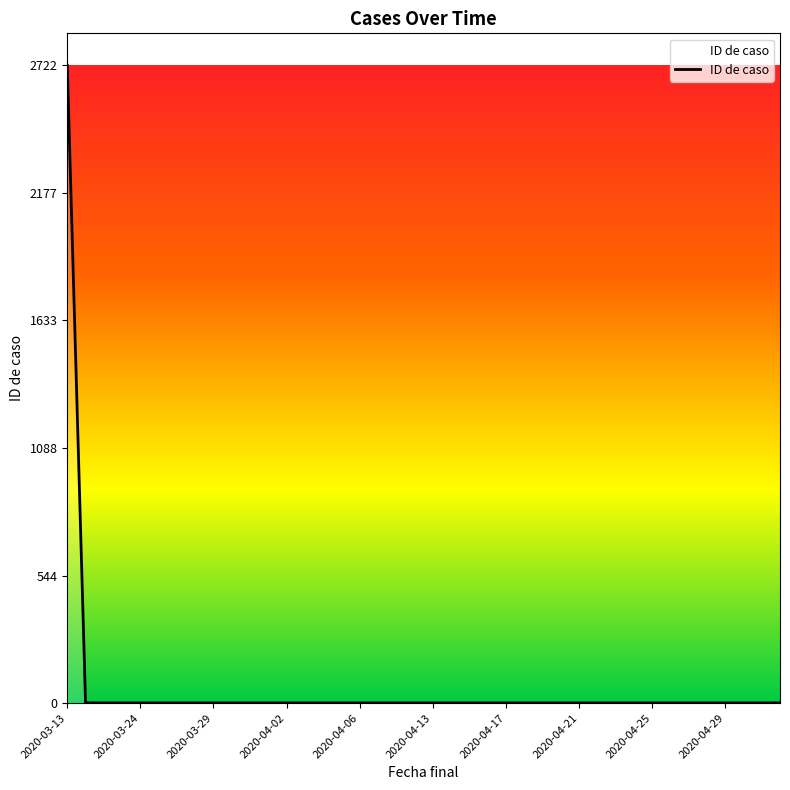

What is the difference between the maximum and minimum values?

2721